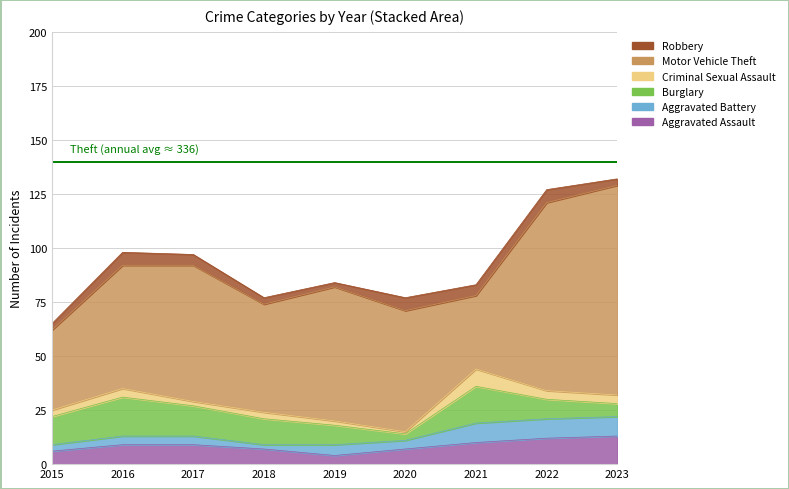

Reading right to left, extract all data points from this chart.

Aggravated Assault: 2023=13	2022=12	2021=10	2020=7	2019=4	2018=7	2017=9	2016=9	2015=6
Aggravated Battery: 2023=9	2022=9	2021=9	2020=4	2019=5	2018=2	2017=4	2016=4	2015=3
Burglary: 2023=6	2022=9	2021=17	2020=3	2019=9	2018=12	2017=14	2016=18	2015=13
Criminal Sexual Assault: 2023=4	2022=4	2021=8	2020=1	2019=2	2018=3	2017=2	2016=4	2015=3
Motor Vehicle Theft: 2023=97	2022=87	2021=34	2020=56	2019=62	2018=50	2017=63	2016=57	2015=37
Robbery: 2023=3	2022=6	2021=5	2020=6	2019=2	2018=3	2017=5	2016=6	2015=3